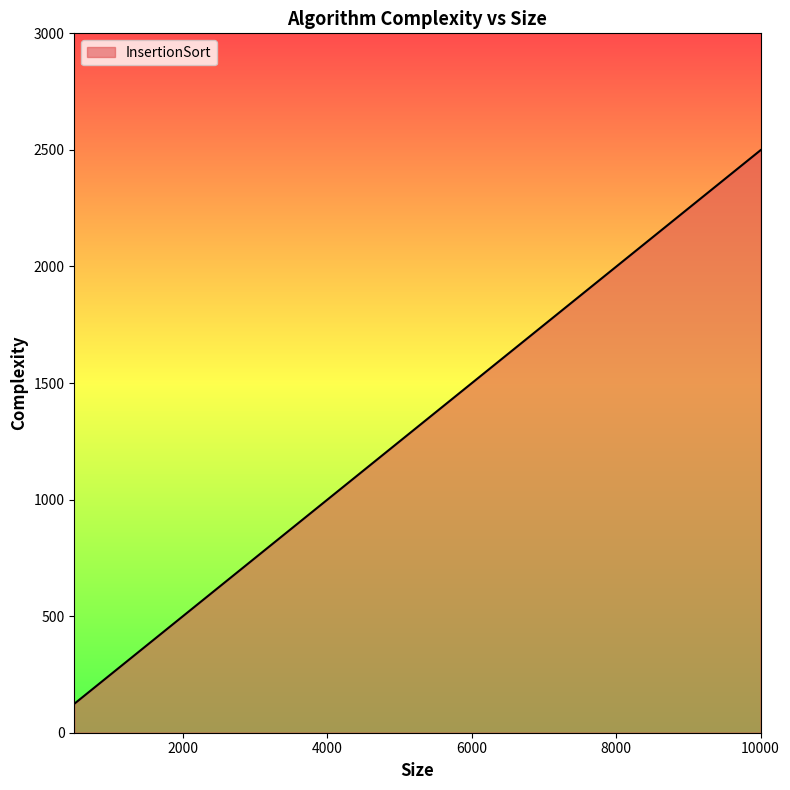

True or false: the data has more than 0 interior local peaks.

False